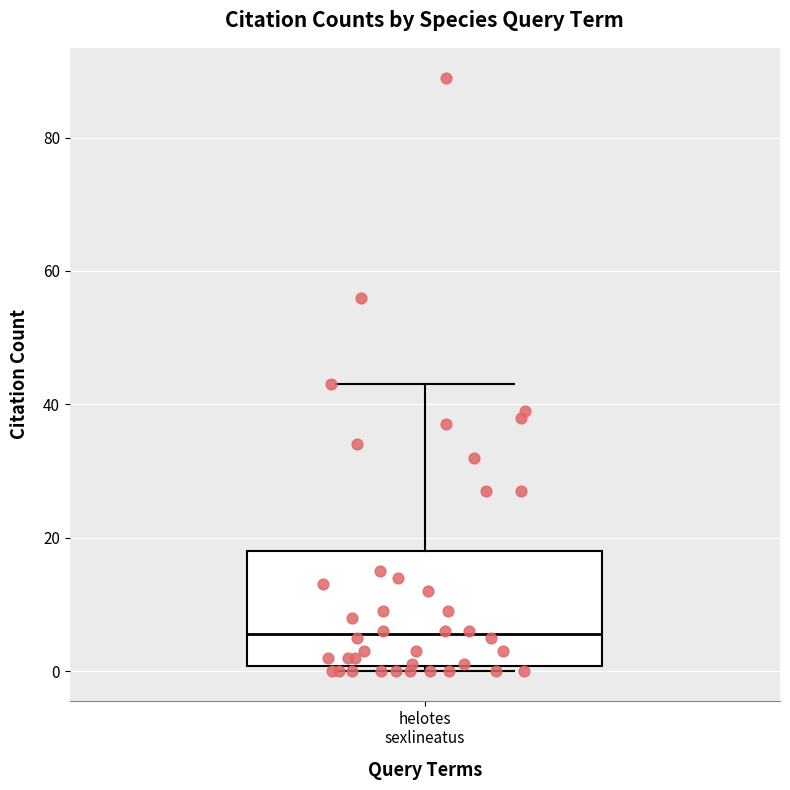

Transcribe this box plot: give where the median line is, the range the box spans, and where the two whiskers end, as read against the y-axis. The values are not printed on the chart, so give them approximately, as read against the axis.

median 6, box 0 to 18, whiskers 0 (just below the box's lower edge) to 44